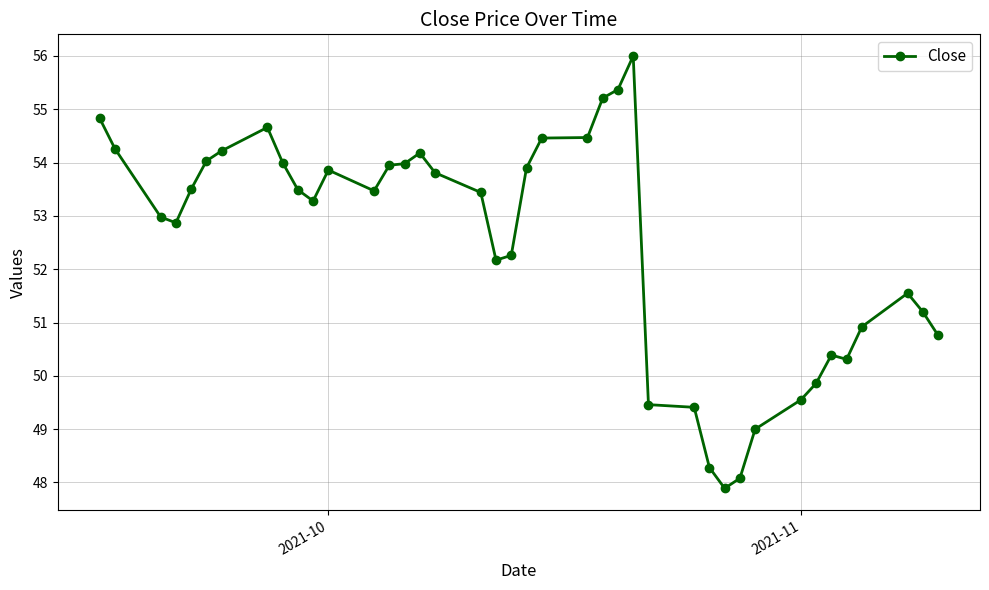

What is the difference between the maximum and minimum values?

8.1